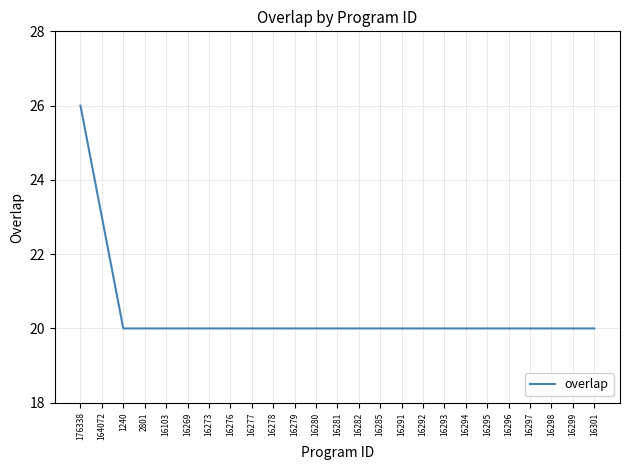

How many lines are shown in the chart?

1